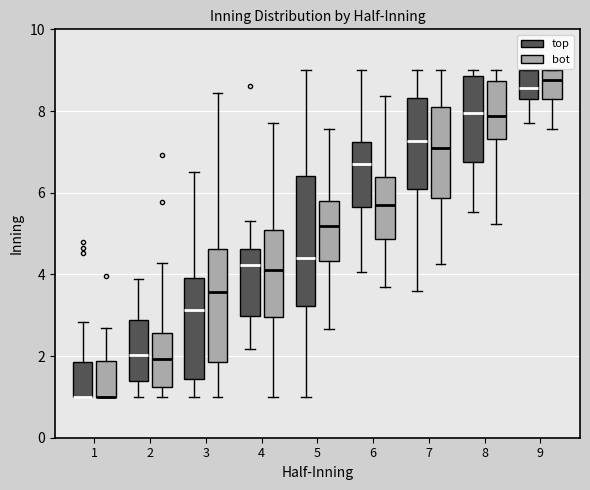

Where does the upper whisker of the box for 1 (bot) end on the y-axis? The values are not printed on the chart, so give them approximately, as read against the axis.

2.6